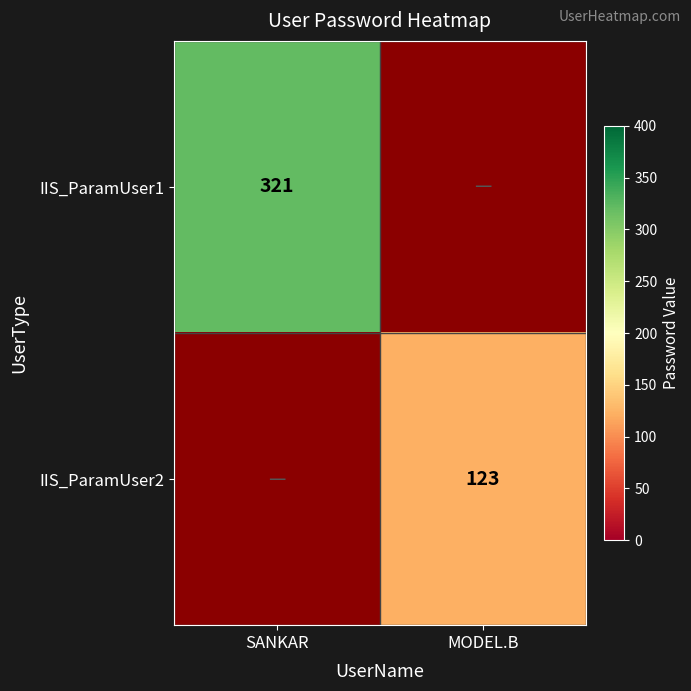

True or false: IIS_ParamUser1 has a value of 492 at SANKAR.

False